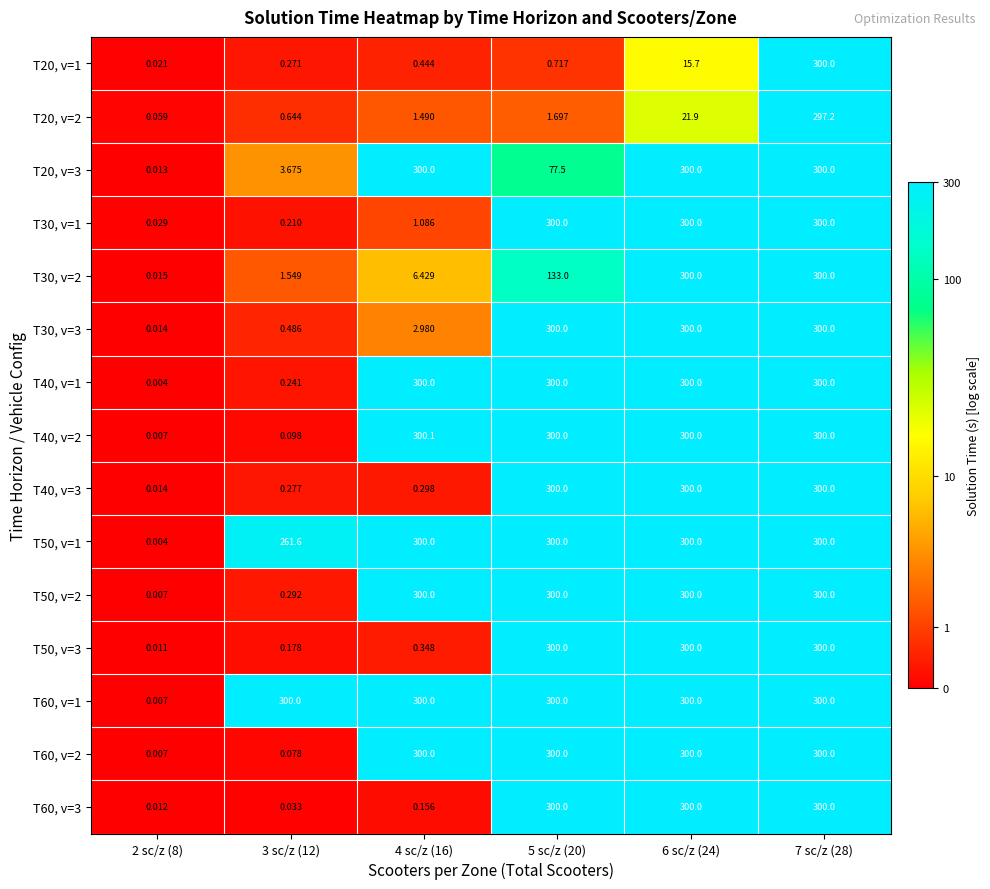

Is the value of T20, v=2 at 7 sc/z (28) greater than the value of T60, v=3 at 5 sc/z (20)?

No